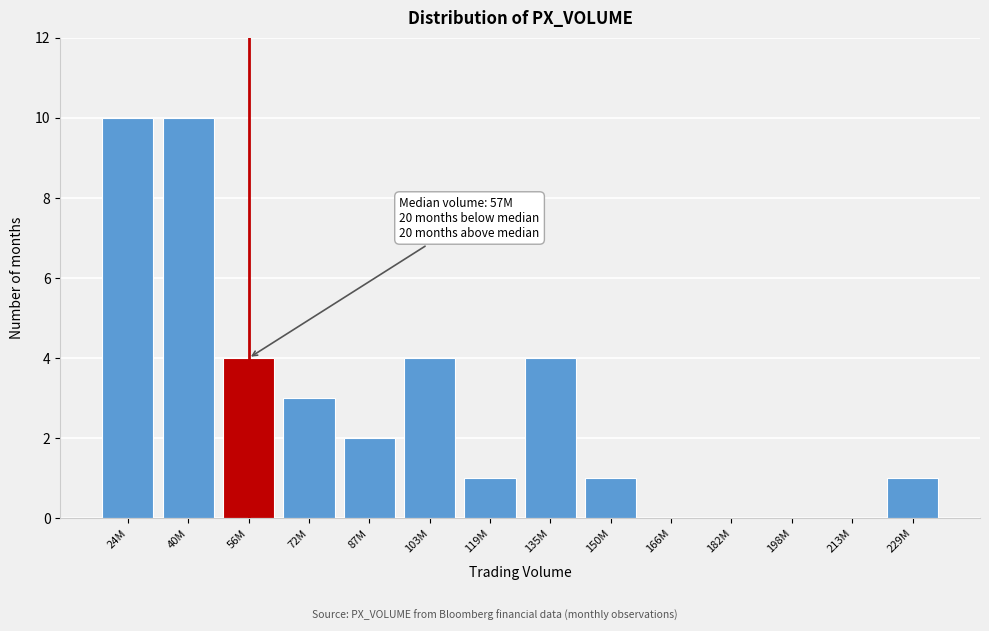

Reading right to left, transcribe all the data shown in this chart.

229M=1	213M=0	198M=0	182M=0	166M=0	150M=1	135M=4	119M=1	103M=4	87M=2	72M=3	56M=4	40M=10	24M=10